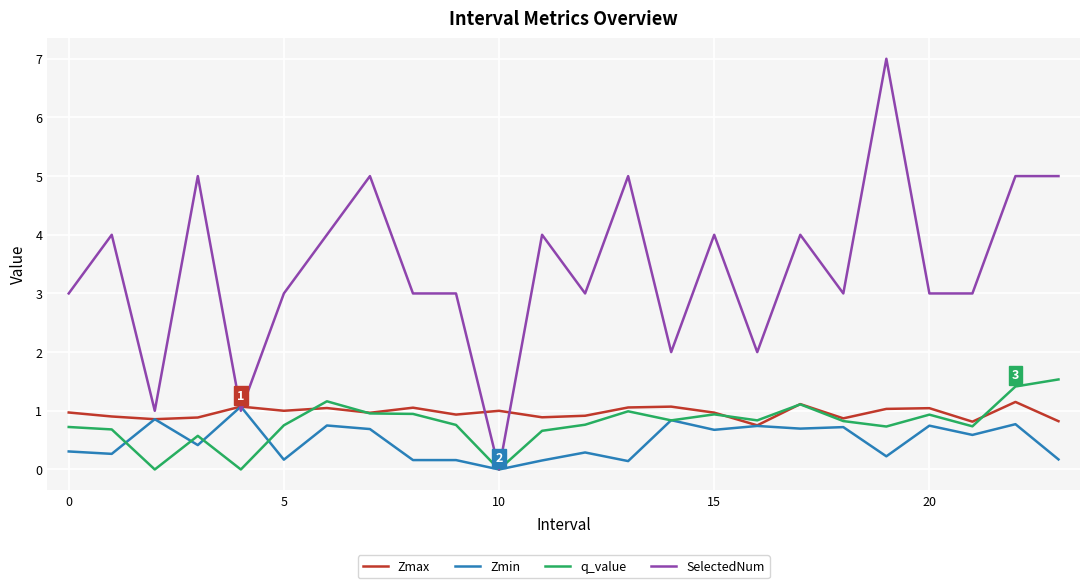

What is the highest value of the q_value series?

1.5